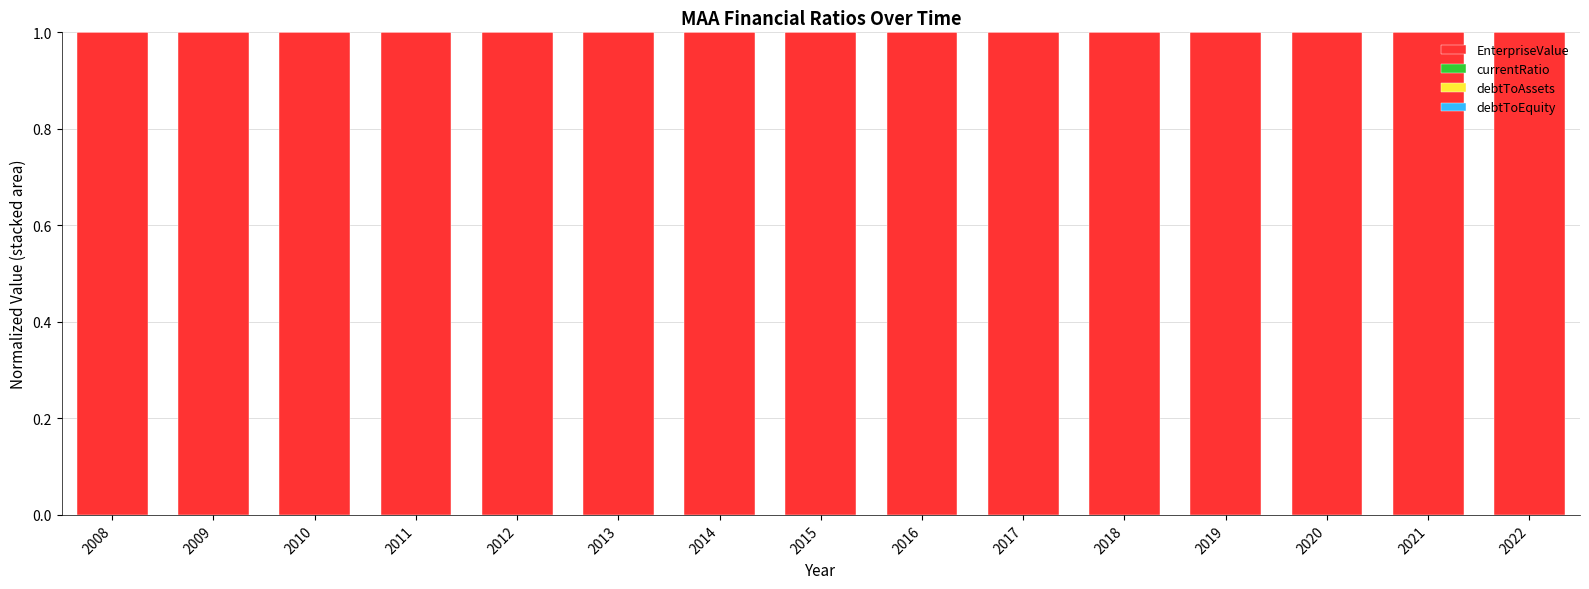

Is it true that EnterpriseValue equals 1.0 at 2010?

True